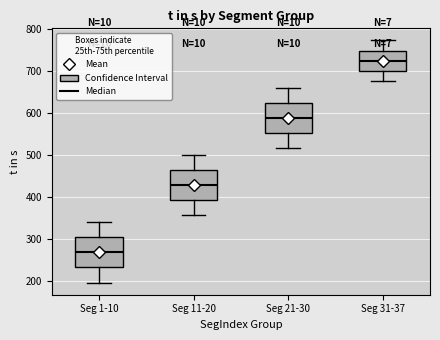

Where does the lower whisker of the box for Seg 21-30 end on the y-axis? The values are not printed on the chart, so give them approximately, as read against the axis.

520